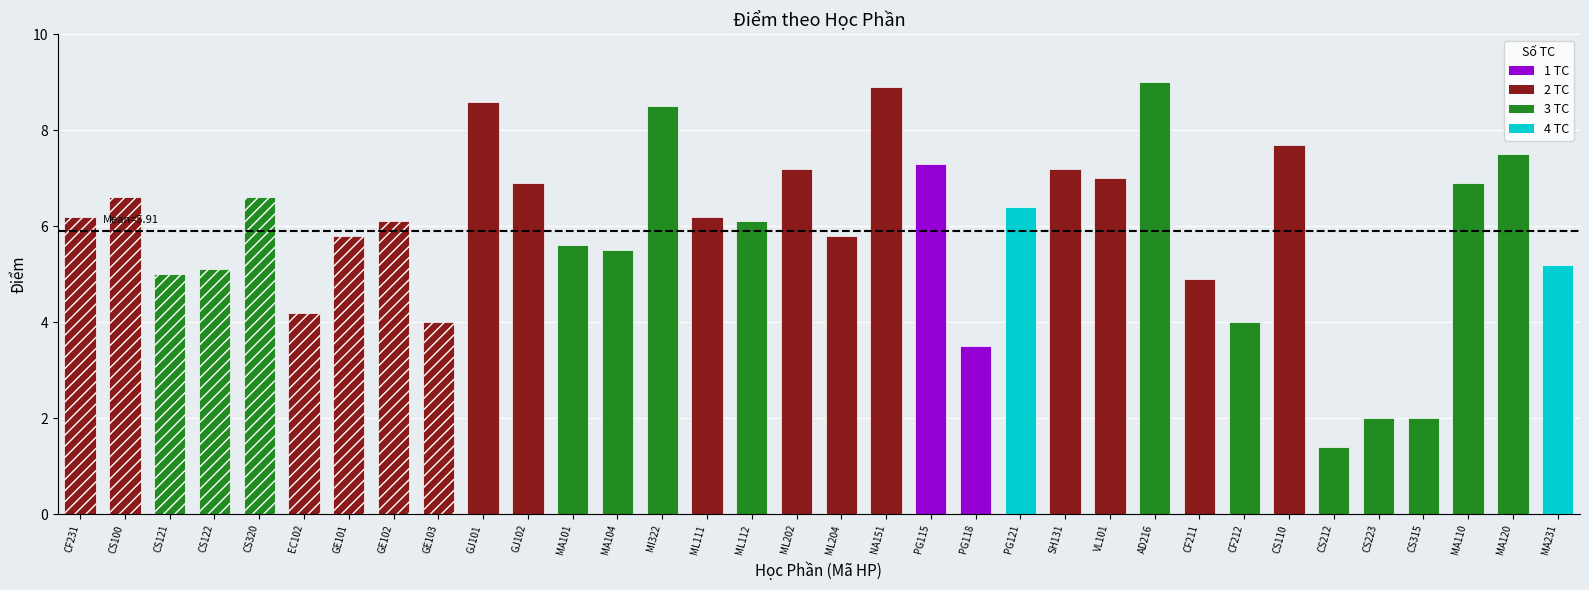

True or false: the data shows 2.4 at CS122.

False